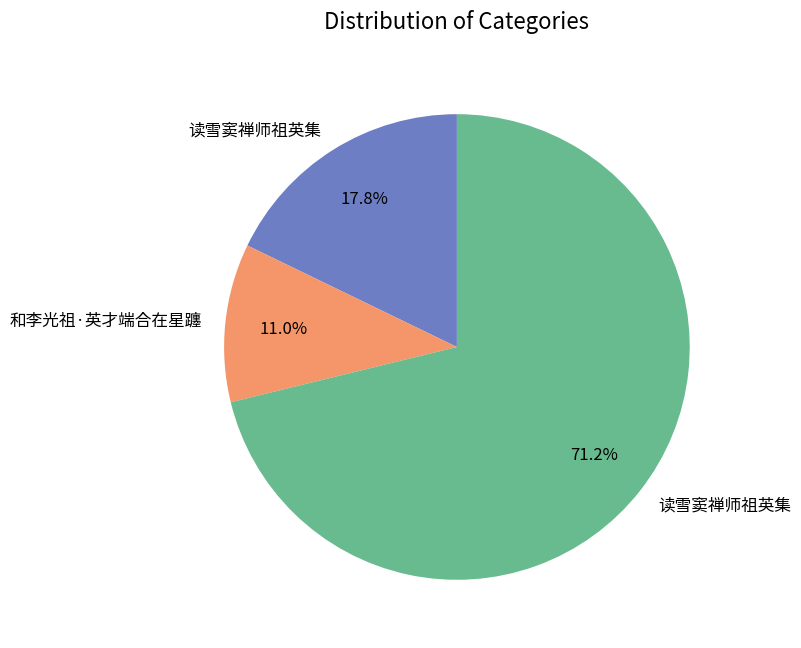

Count the number of slices in the pie.

3